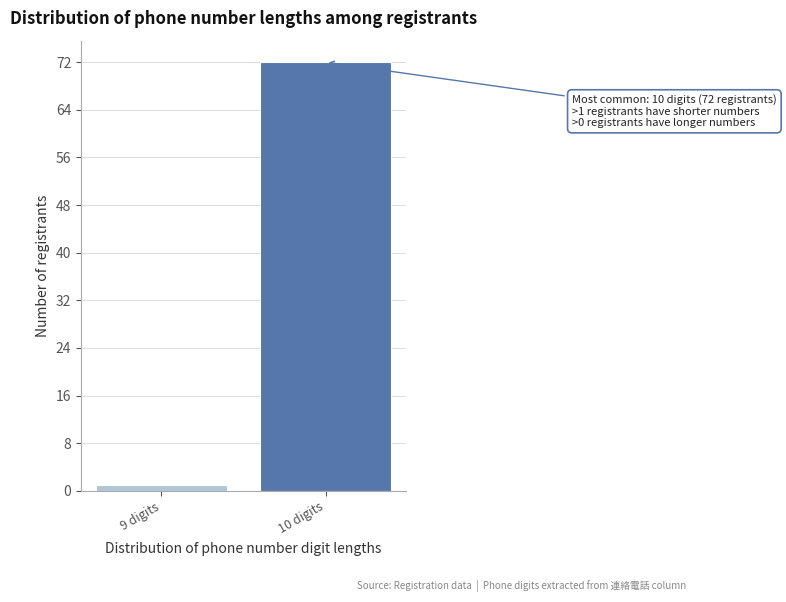

Reading left to right, list all the values displayed in this chart.

9 digits=1	10 digits=72